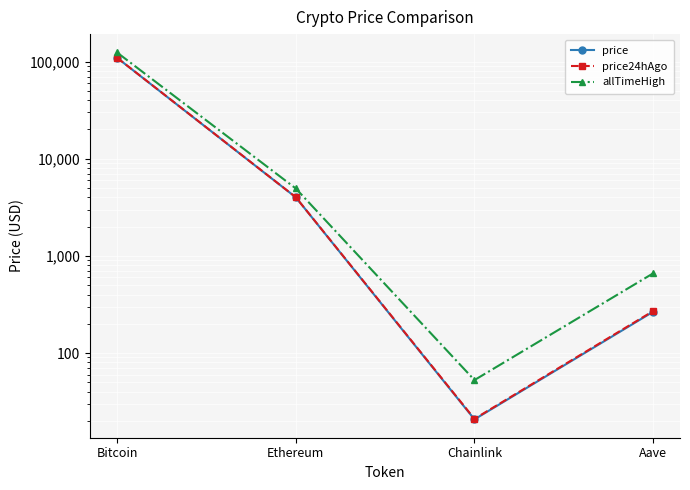

What is the average value of the allTimeHigh series?

32447.1